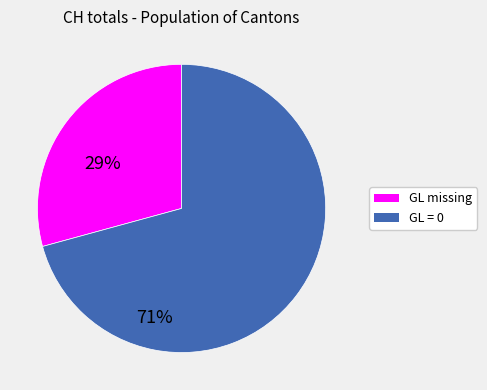

What is the smallest slice in the pie chart?

GL missing